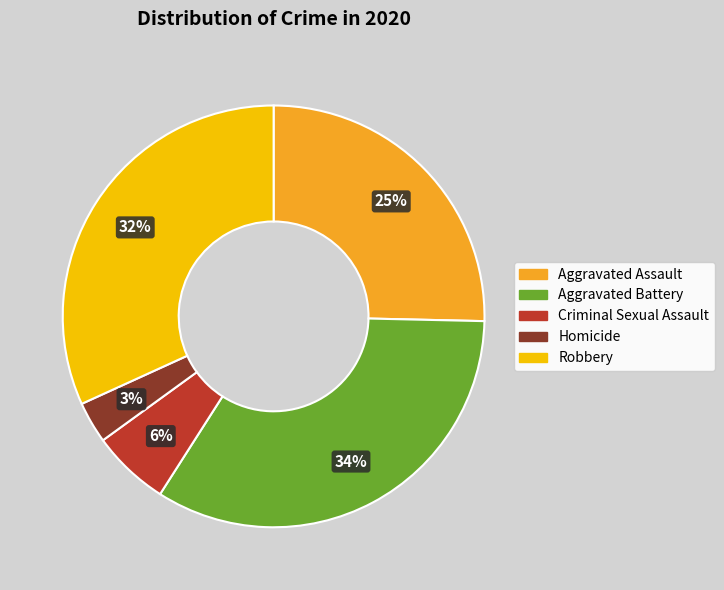

Is it true that Aggravated Assault is 36% of the pie?

False